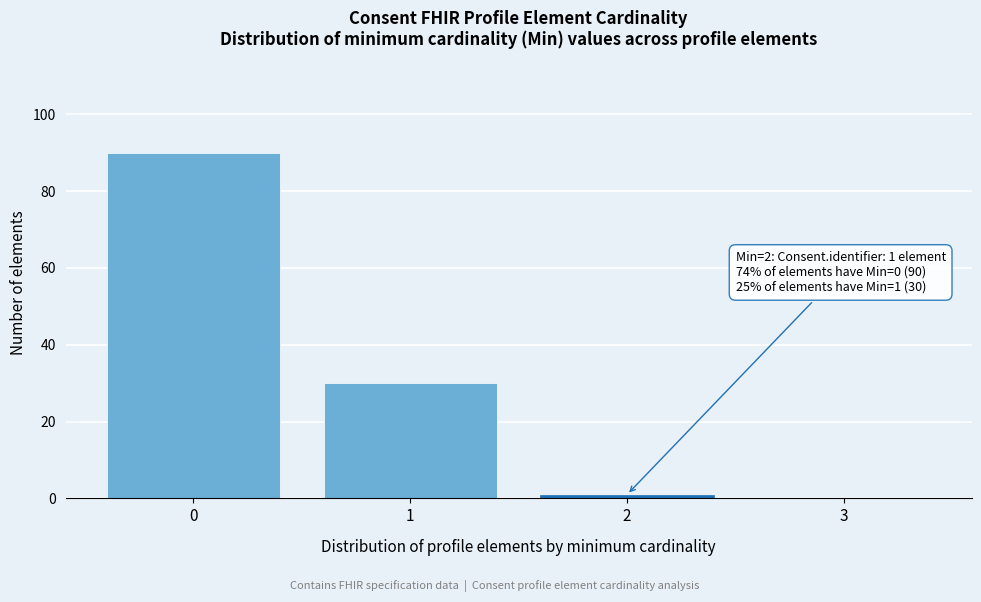

Which range on the x-axis has the tallest bar?

-0.5 to 0.5